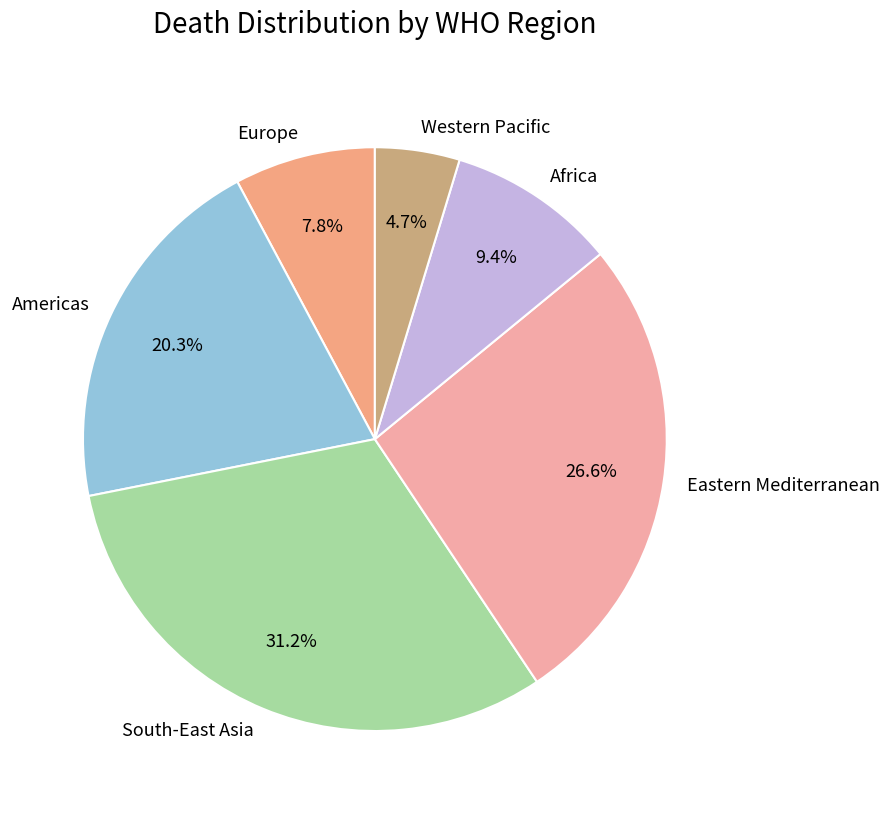

How many slices are in this pie chart?

6